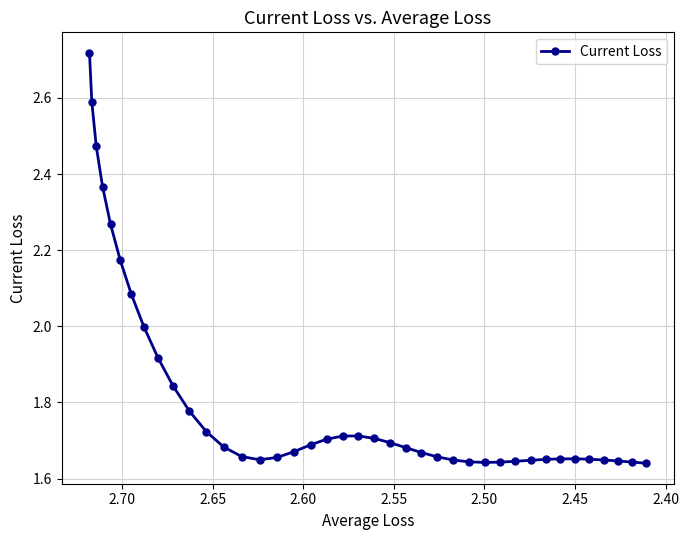

What is the greatest value displayed?

2.7